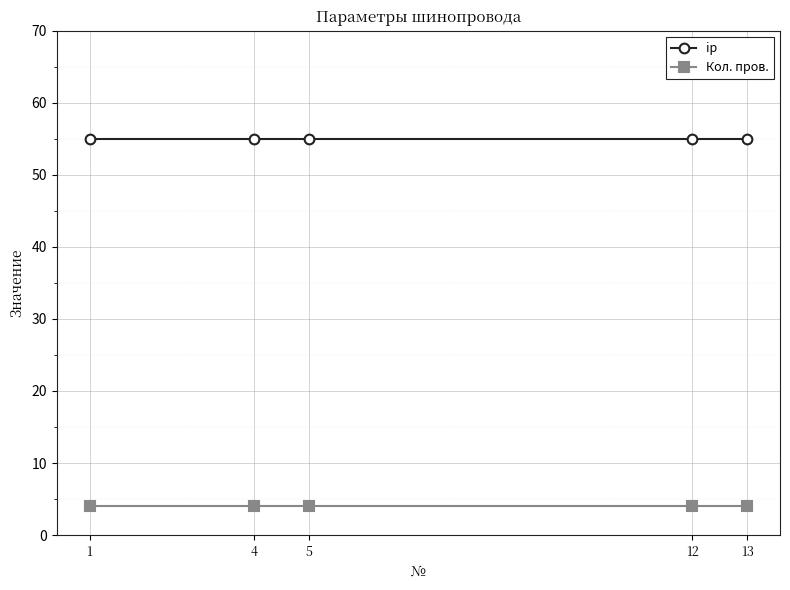

Rank the series at 12 from lowest to highest value.

Кол. пров., ip